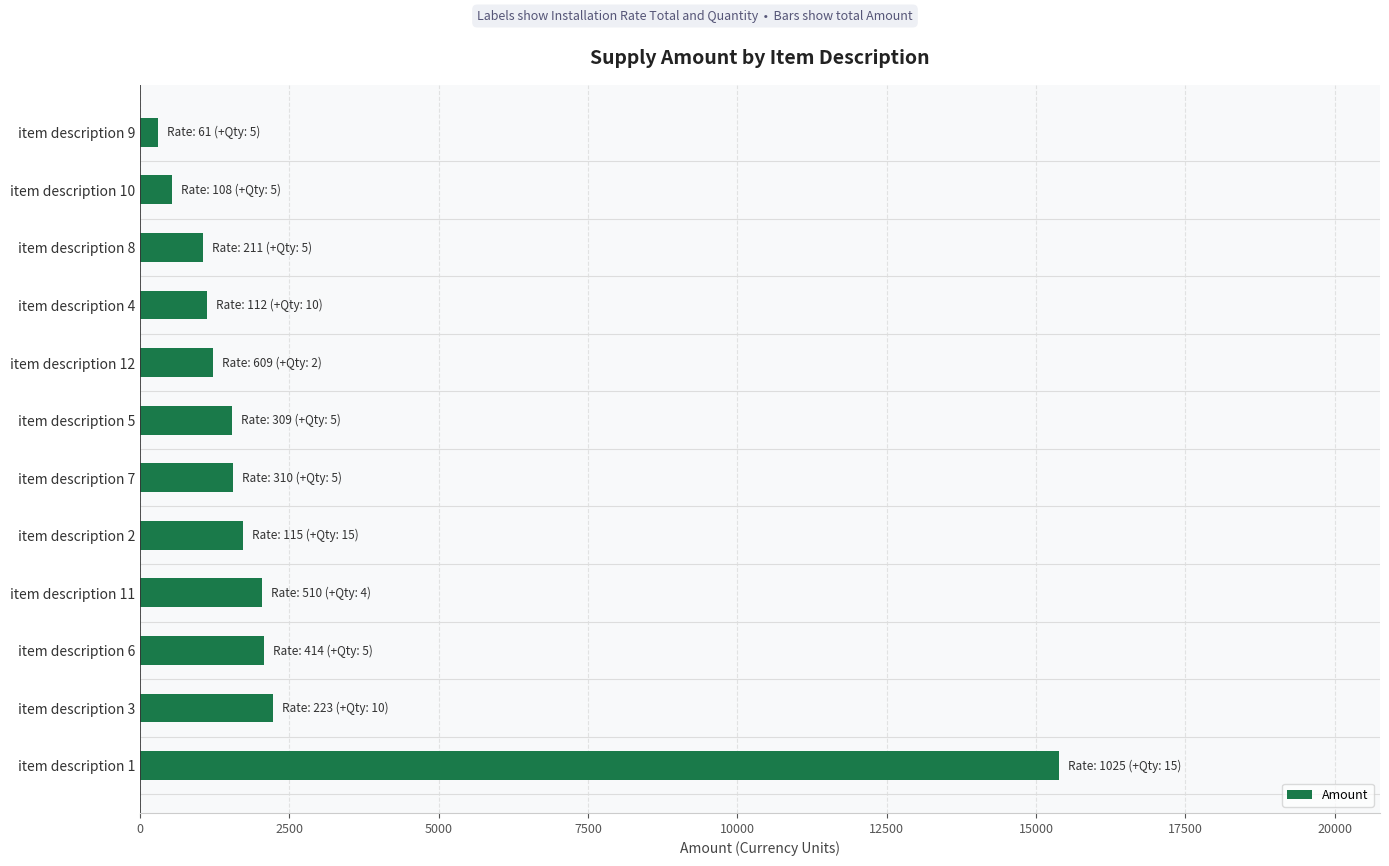

What is the ratio of the value at item description 6 to the value at item description 12?

1.7